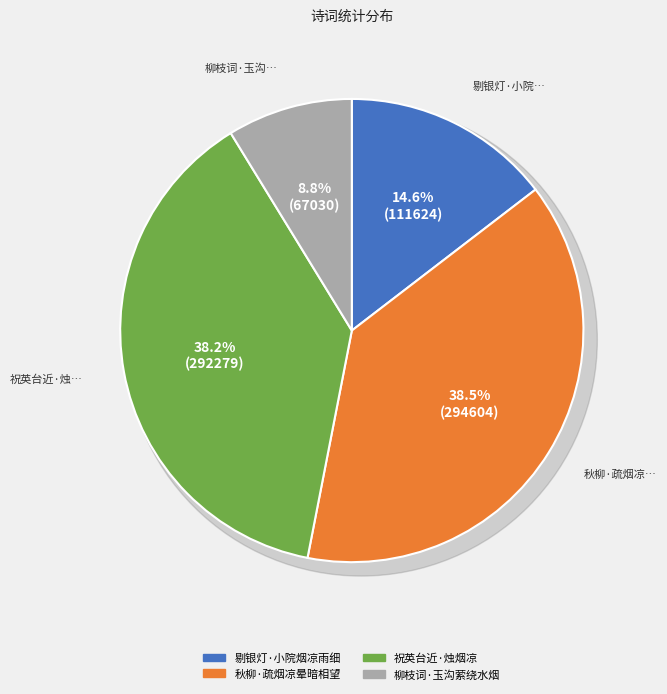

Count the number of slices in the pie.

4